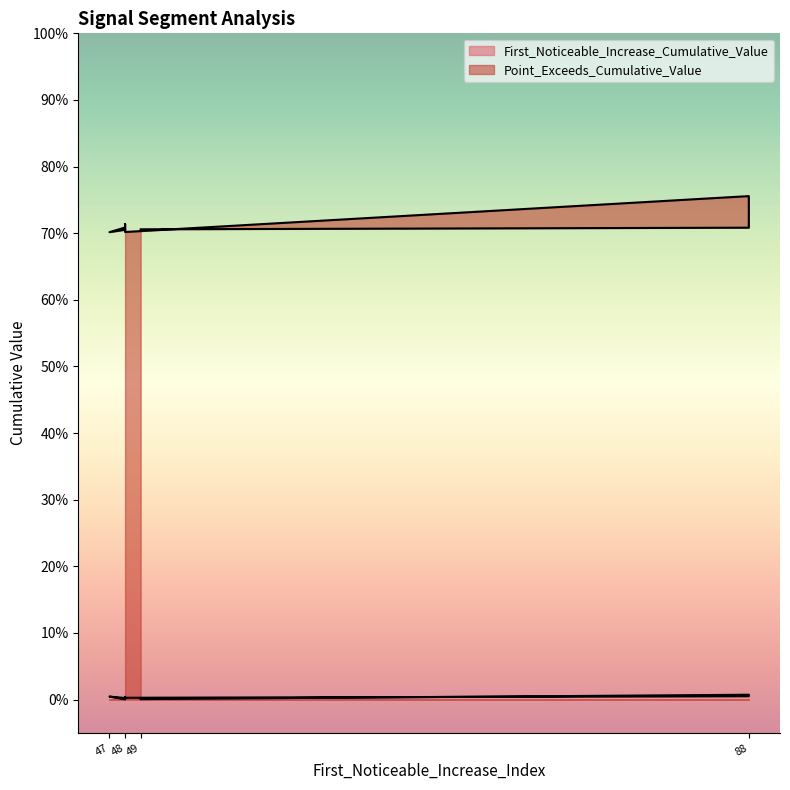

Reading right to left, what are all the values shown in this chart?

First_Noticeable_Increase_Cumulative_Value: 0.0	0.0	0.0	0.0	0.0	0.0	0.0	0.0	0.0	0.0
Point_Exceeds_Cumulative_Value: 0.7	0.7	0.7	0.7	0.7	0.7	0.7	0.8	0.7	0.7